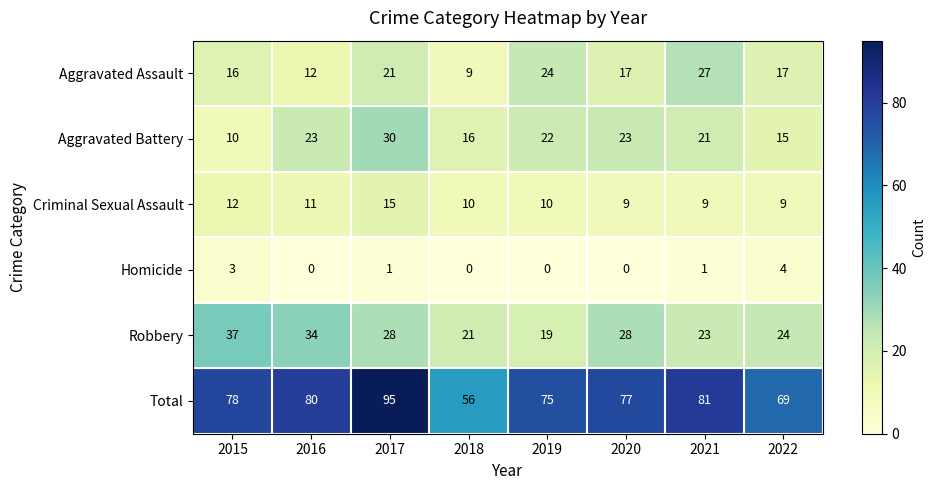

Is it true that Aggravated Assault equals 18 at 2016?

False